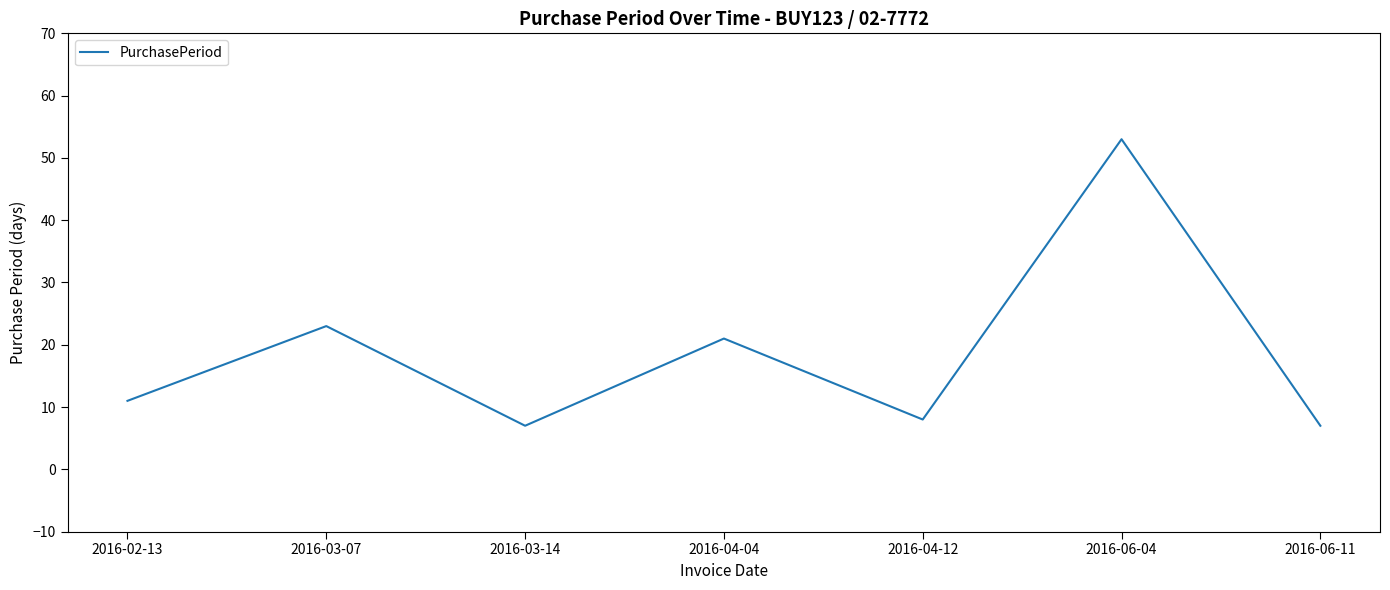

What is the approximate value at 2016-06-11, to the nearest 10?

10